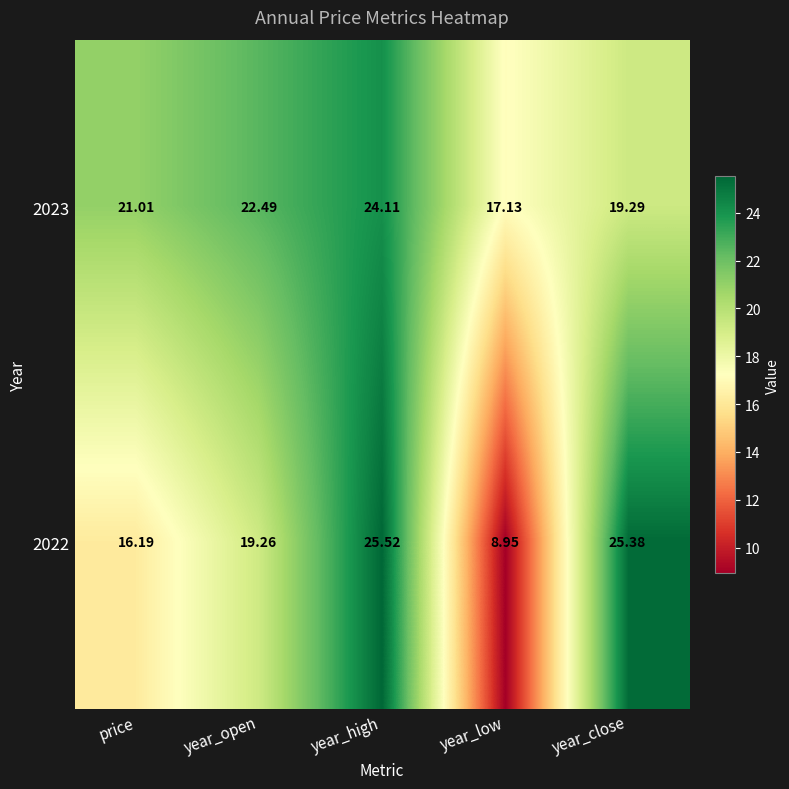

Where does the 2023 series first go above 21?

price